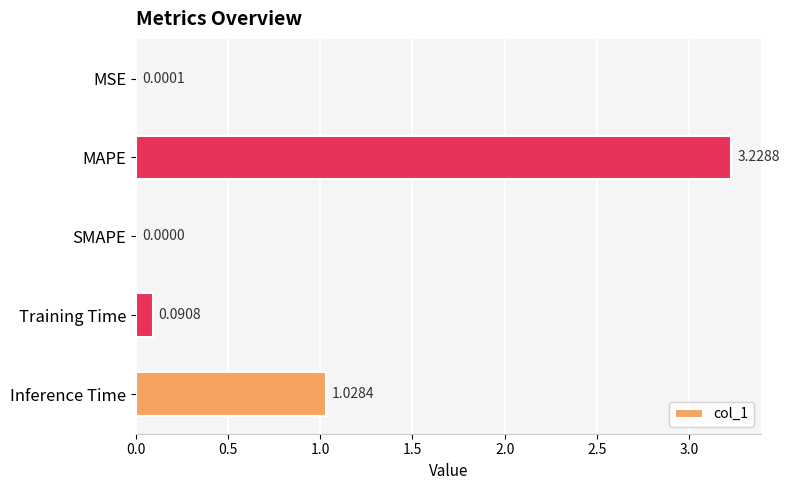

At which label is the value closest to 1?

Inference Time